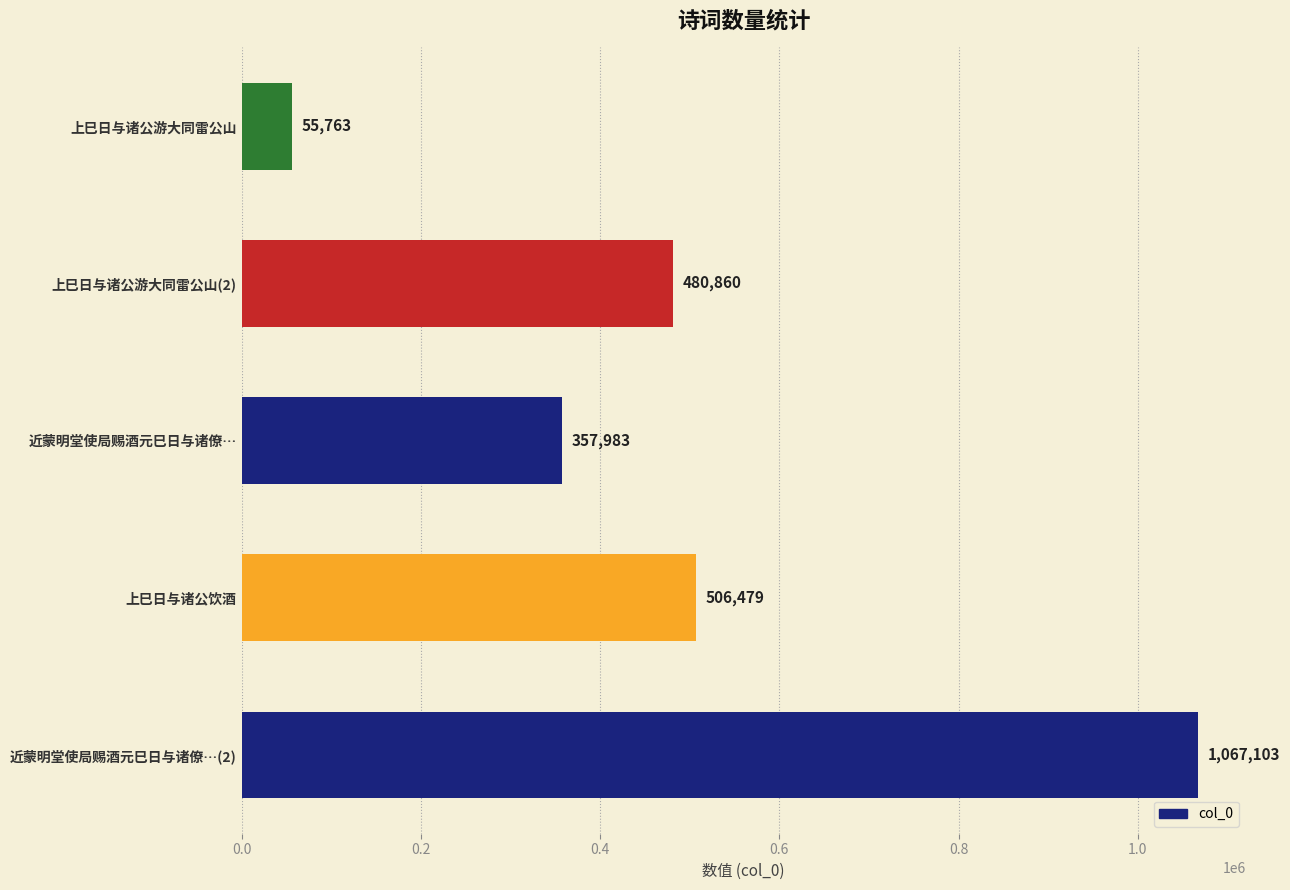

Which label corresponds to the largest value in the chart?

近蒙明堂使局赐酒元巳日与诸僚…(2)